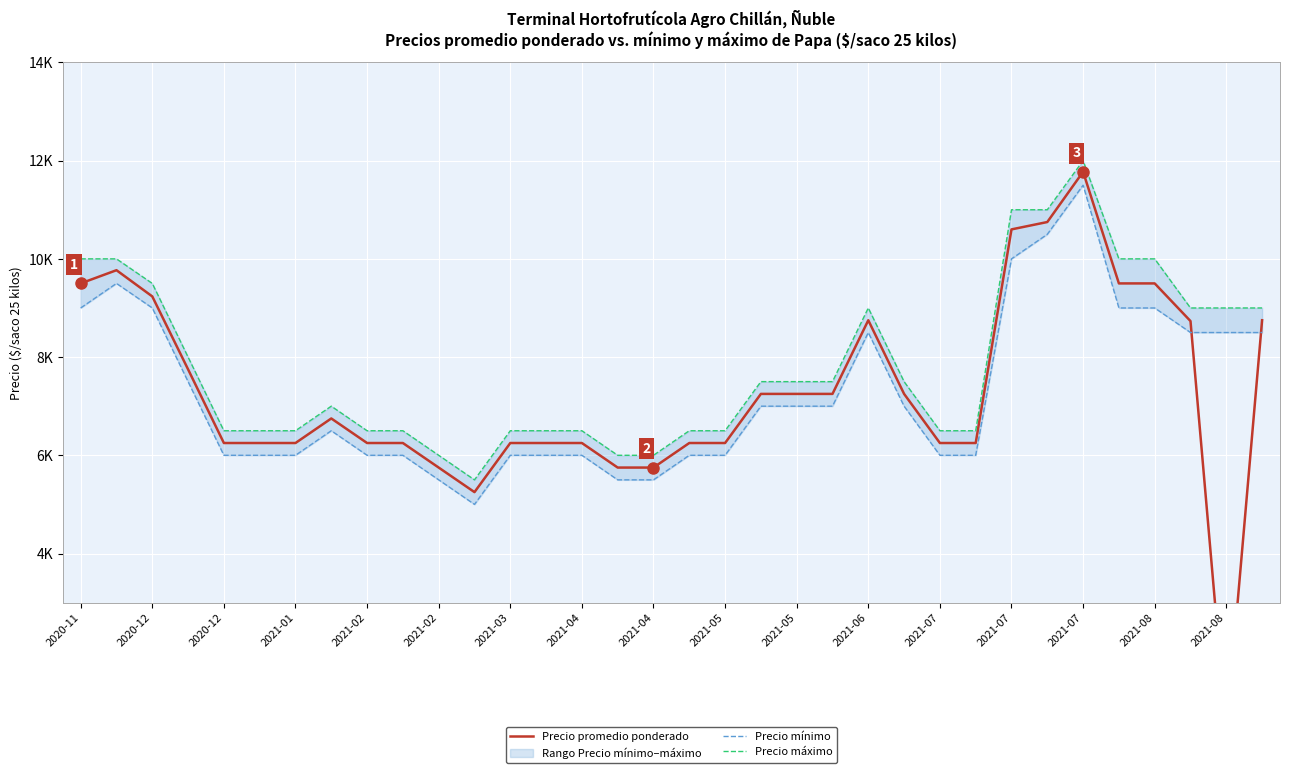

What is the value of the Precio mínimo point at the 15th from the left?

6000